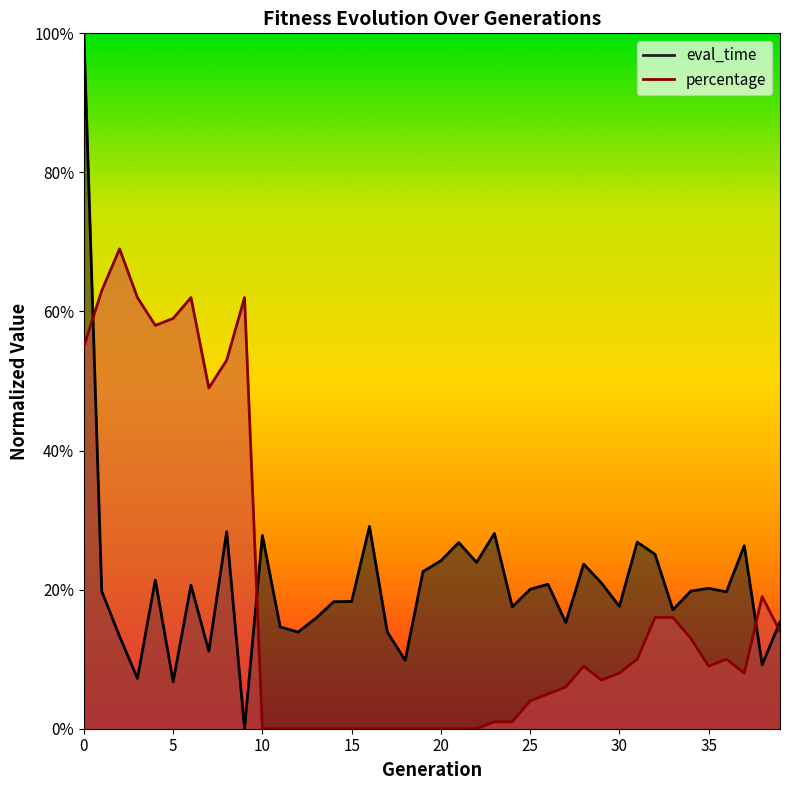

What is the highest value of the percentage series?

0.7